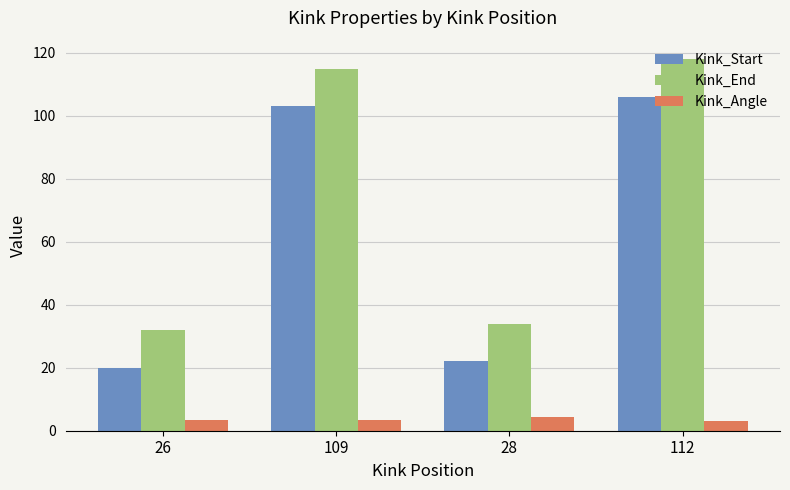

What is the difference between the Kink_End values at 28 and 112?

84.0